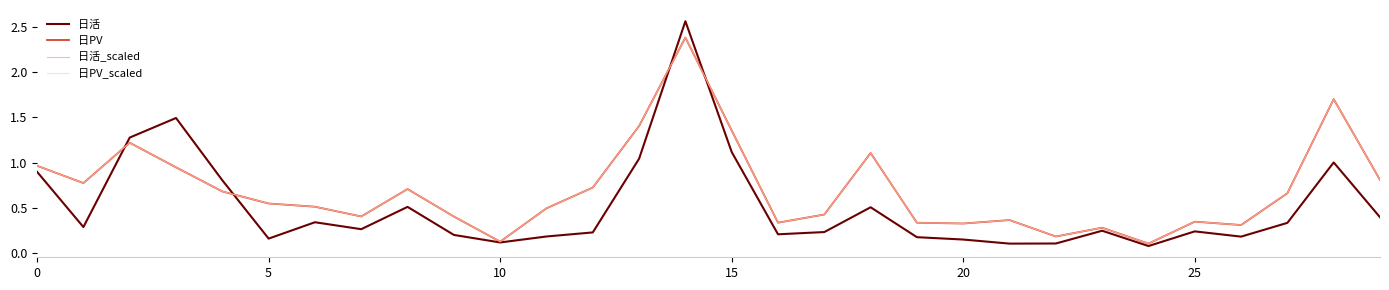

Rank the series by their maximum value, from highest to lowest.

日活, 日PV, 日活_scaled, 日PV_scaled